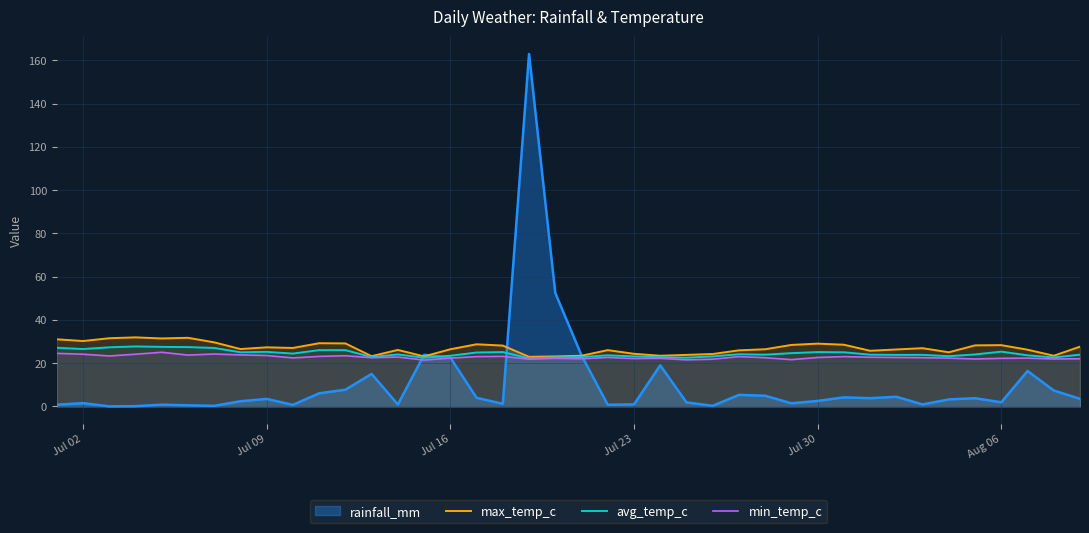

Does the chart display data point markers on the line(s)?

No